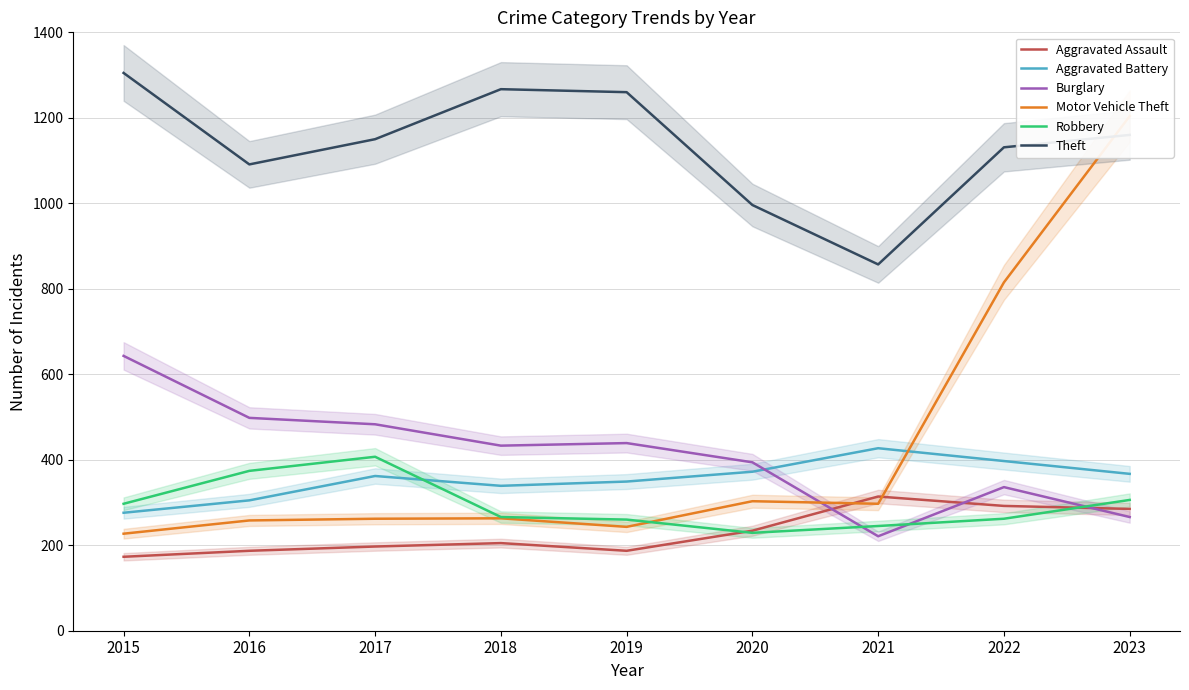

Where is the first local maximum for Theft?

2018